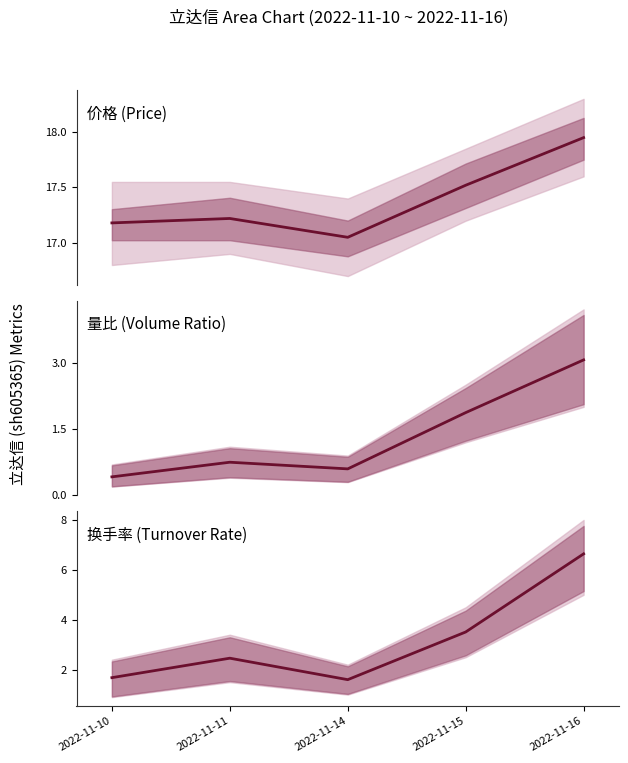

Is this an area chart (filled region under the line)?

No